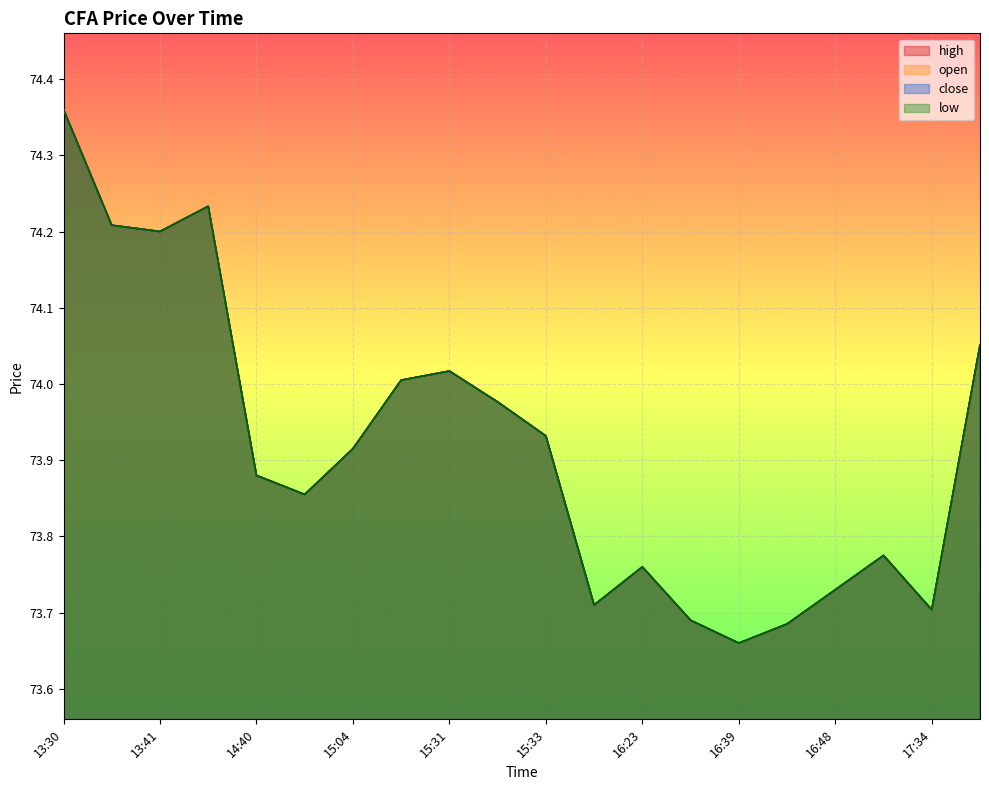

How many interior local peaks does the low series have?

4